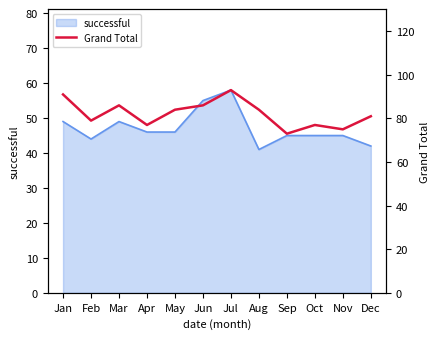

Reading right to left, what are all the values shown in this chart?

Dec=81	Nov=75	Oct=77	Sep=73	Aug=84	Jul=93	Jun=86	May=84	Apr=77	Mar=86	Feb=79	Jan=91